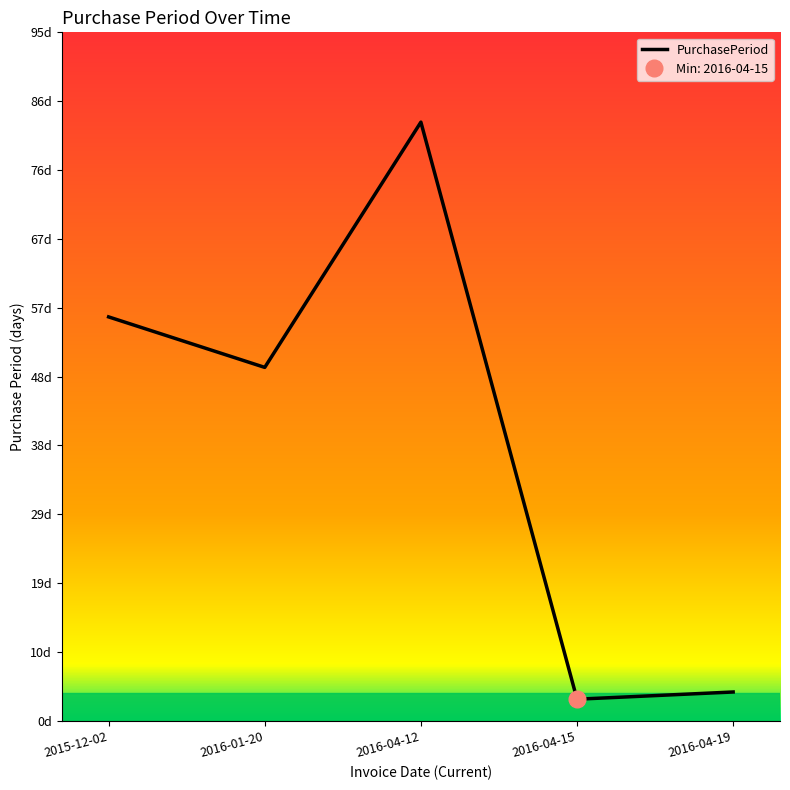

How many values exceed 49?

2